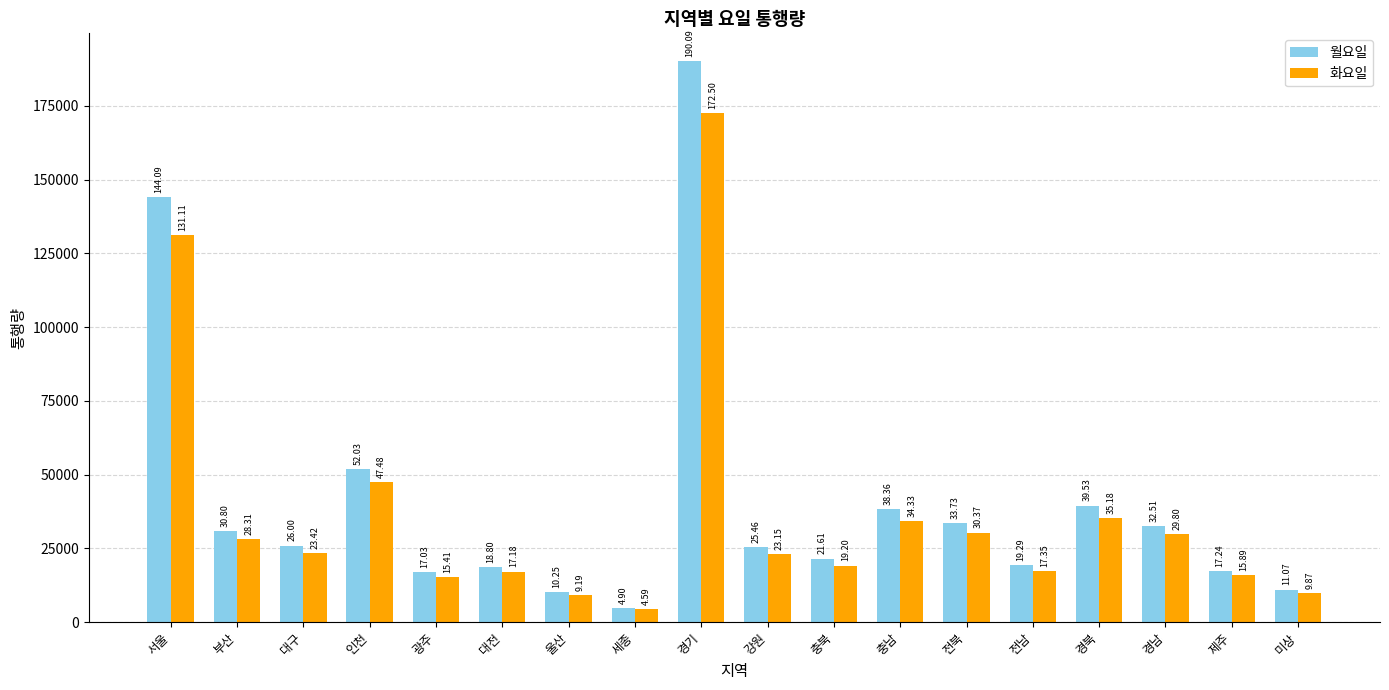

Rank the series by their maximum value, from highest to lowest.

월요일, 화요일